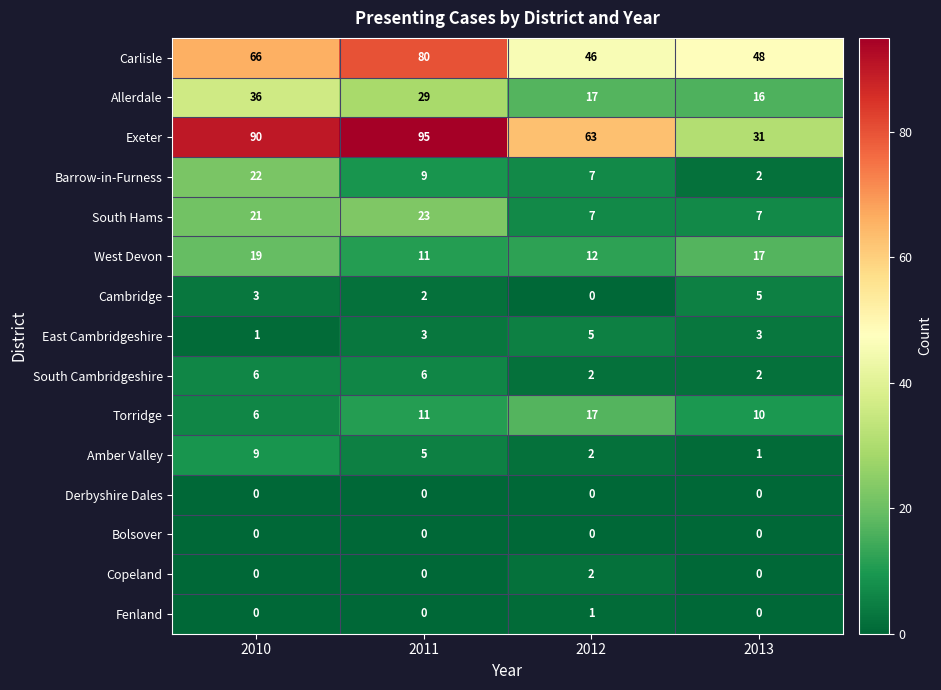

How many series are shown in this chart?

15